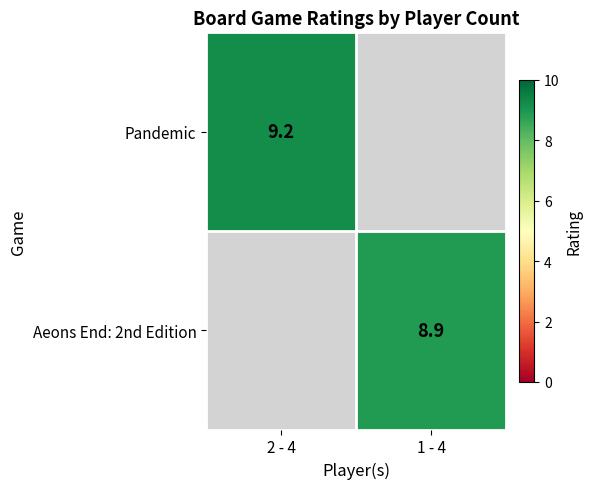

Is it true that Aeons End: 2nd Edition equals 12.5 at 1 - 4?

False